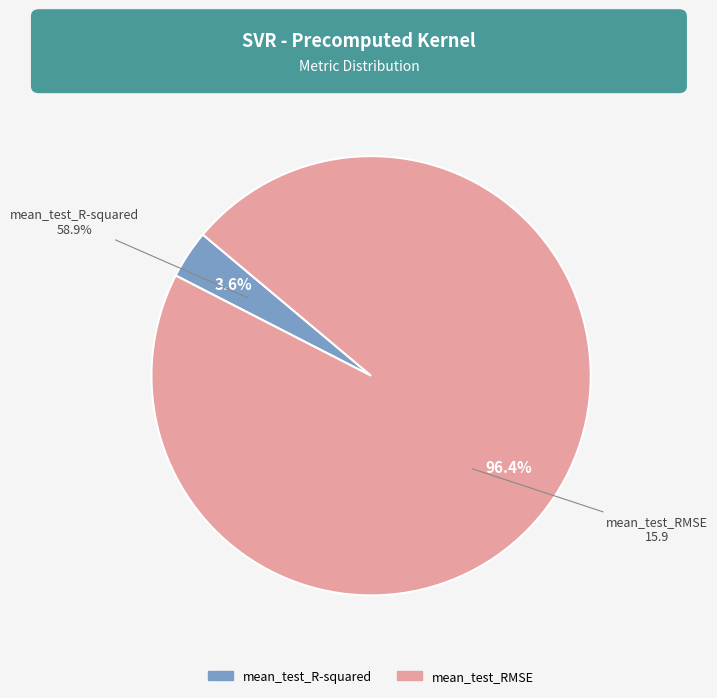

Is mean_test_R-squared the majority of the pie?

No